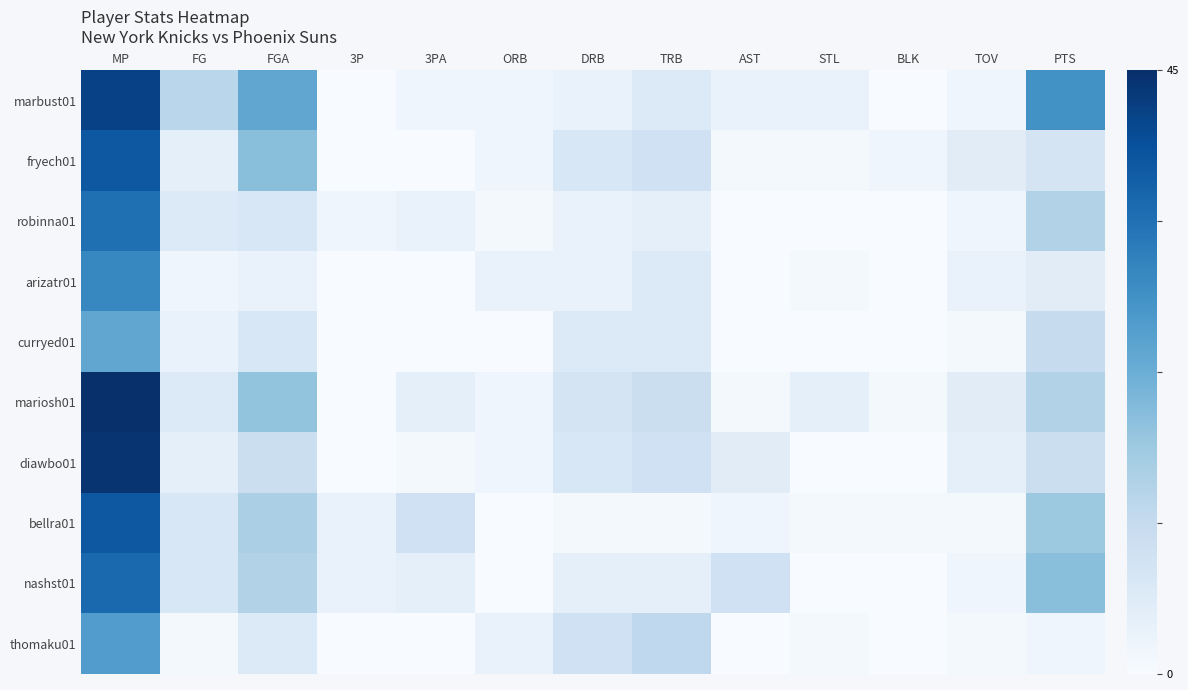

Reading right to left, transcribe all the data shown in this chart.

marbust01: PTS=28	TOV=2	BLK=0	STL=3	AST=3	TRB=6	DRB=3	ORB=2	3PA=2	3P=0	FGA=24	FG=13	MP=42
fryech01: PTS=8	TOV=5	BLK=2	STL=1	AST=1	TRB=9	DRB=7	ORB=2	3PA=0	3P=0	FGA=19	FG=4	MP=38
robinna01: PTS=14	TOV=2	BLK=0	STL=0	AST=0	TRB=4	DRB=3	ORB=1	3PA=3	3P=2	FGA=7	FG=6	MP=34
arizatr01: PTS=5	TOV=3	BLK=0	STL=1	AST=0	TRB=6	DRB=3	ORB=3	3PA=0	3P=0	FGA=3	FG=2	MP=30
curryed01: PTS=11	TOV=1	BLK=0	STL=0	AST=0	TRB=6	DRB=6	ORB=0	3PA=0	3P=0	FGA=7	FG=3	MP=24
mariosh01: PTS=14	TOV=5	BLK=1	STL=4	AST=1	TRB=10	DRB=8	ORB=2	3PA=4	3P=0	FGA=18	FG=6	MP=45
diawbo01: PTS=10	TOV=4	BLK=0	STL=0	AST=5	TRB=9	DRB=7	ORB=2	3PA=1	3P=0	FGA=10	FG=4	MP=44
bellra01: PTS=17	TOV=1	BLK=1	STL=1	AST=2	TRB=1	DRB=1	ORB=0	3PA=9	3P=3	FGA=15	FG=7	MP=38
nashst01: PTS=19	TOV=2	BLK=0	STL=0	AST=9	TRB=4	DRB=4	ORB=0	3PA=4	3P=3	FGA=14	FG=7	MP=35
thomaku01: PTS=2	TOV=1	BLK=0	STL=1	AST=0	TRB=12	DRB=9	ORB=3	3PA=0	3P=0	FGA=6	FG=1	MP=26